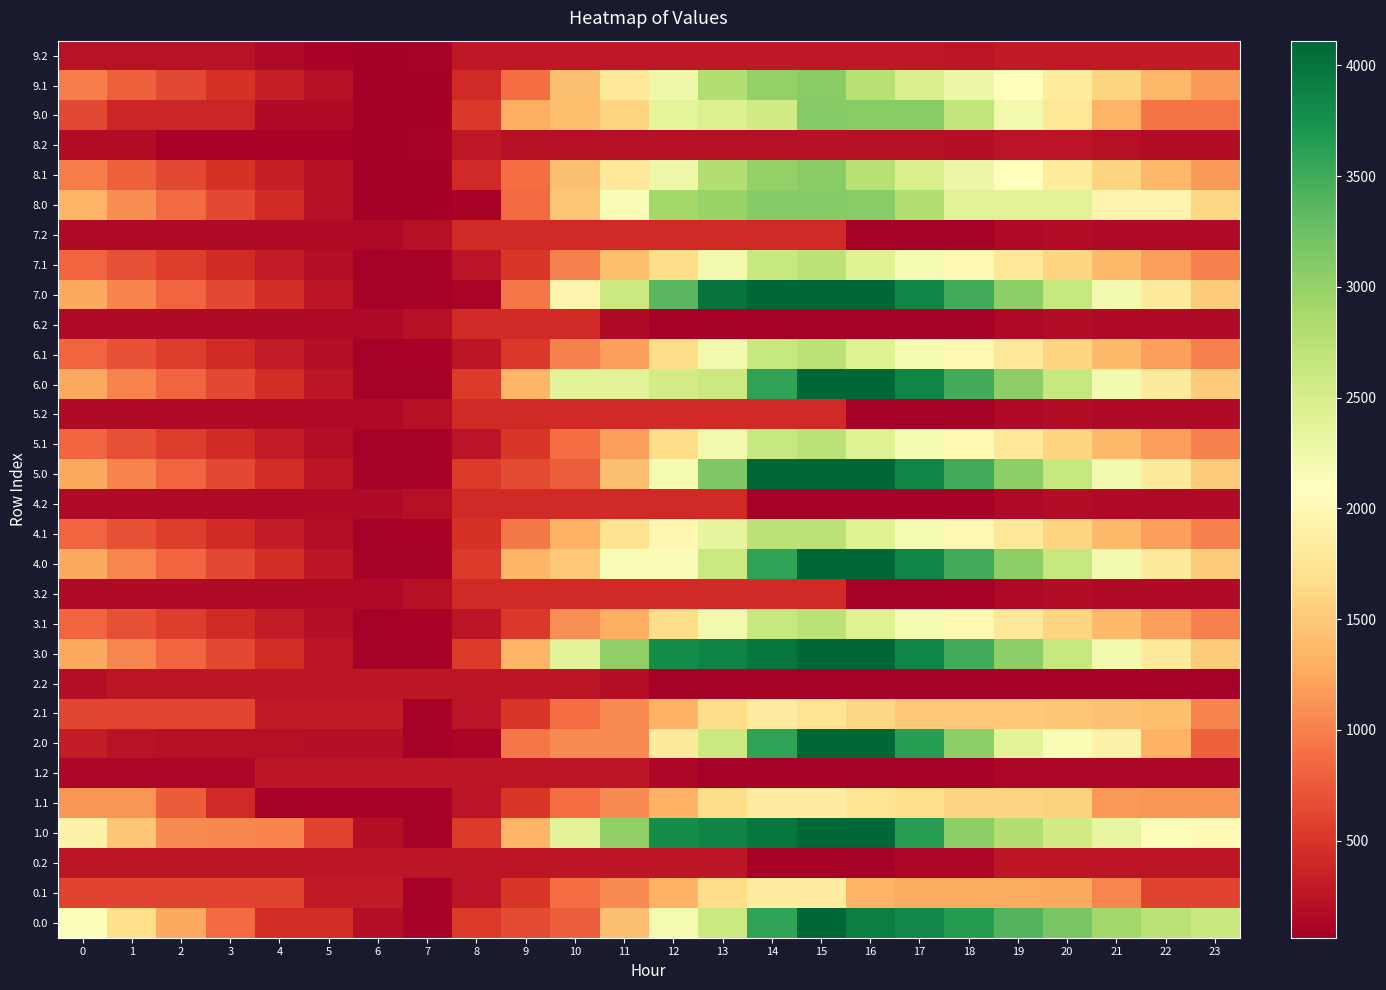

At which category does the chart reach its peak across all series?

16